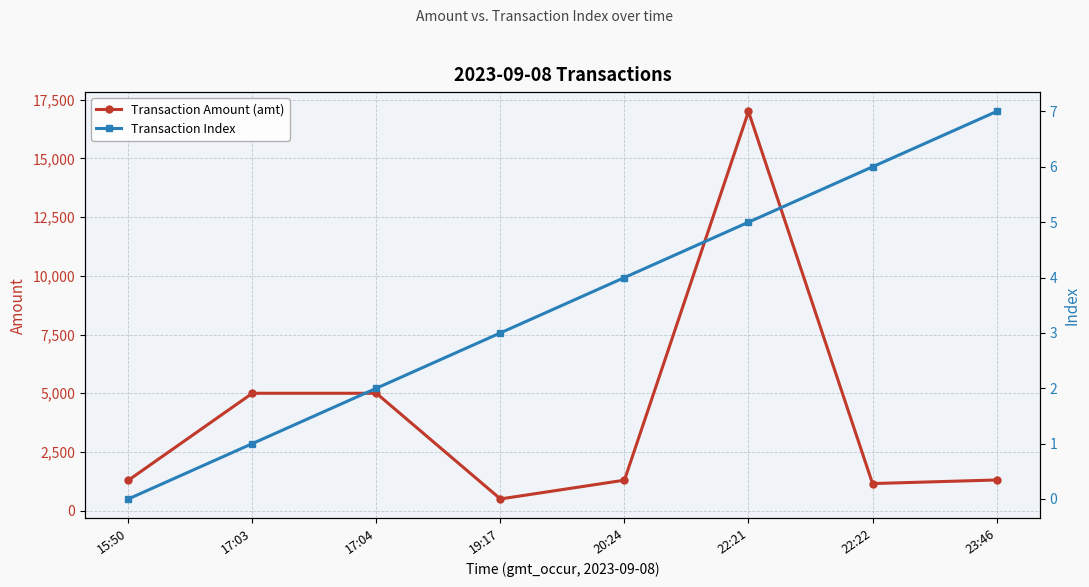

Read the Transaction Index value at 17:04.

2.0